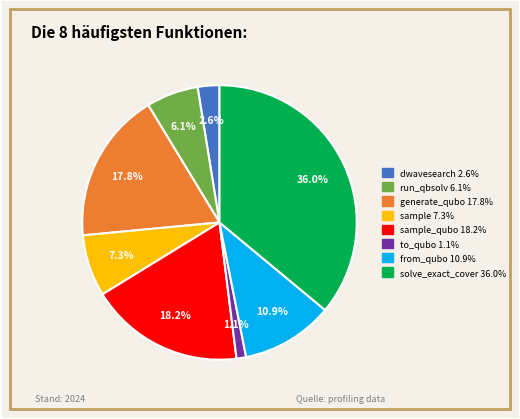

Count the number of slices in the pie.

8